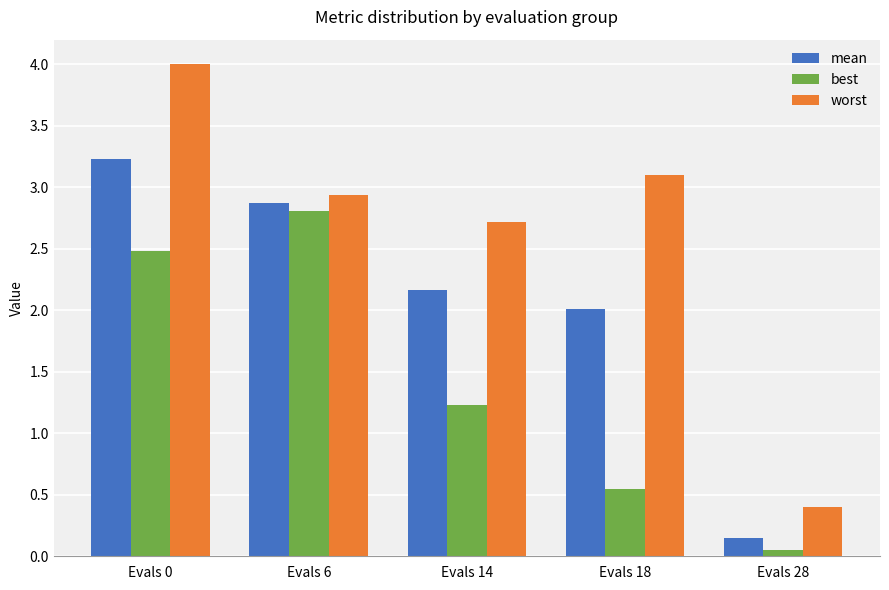

What is the approximate value of mean at Evals 18?

2.0